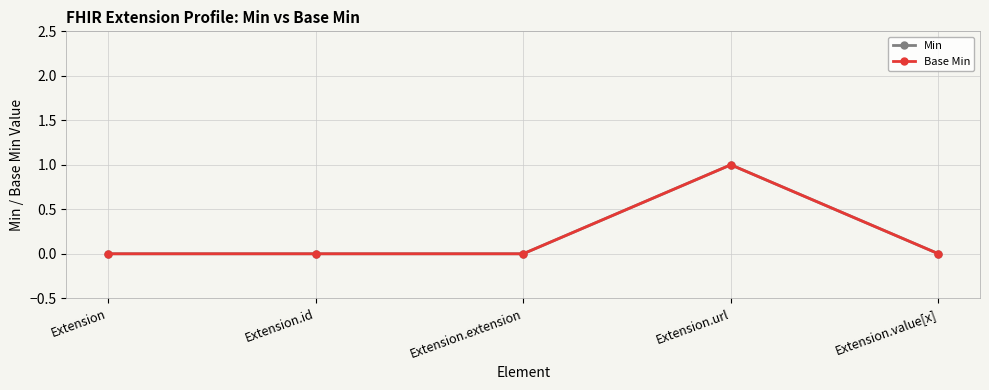

Does the chart have visible grid lines?

Yes